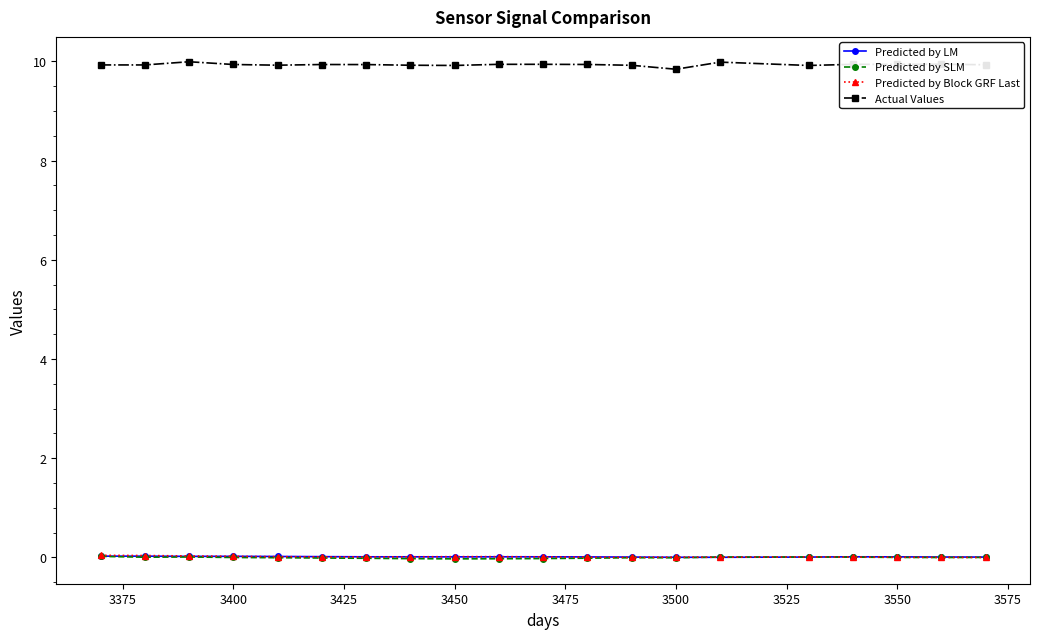

What is the maximum value for Actual Values?

10.0